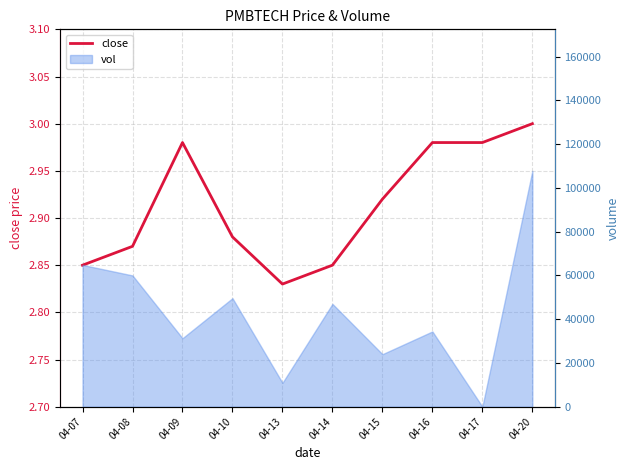

What is the approximate value at 04-15?

2.9